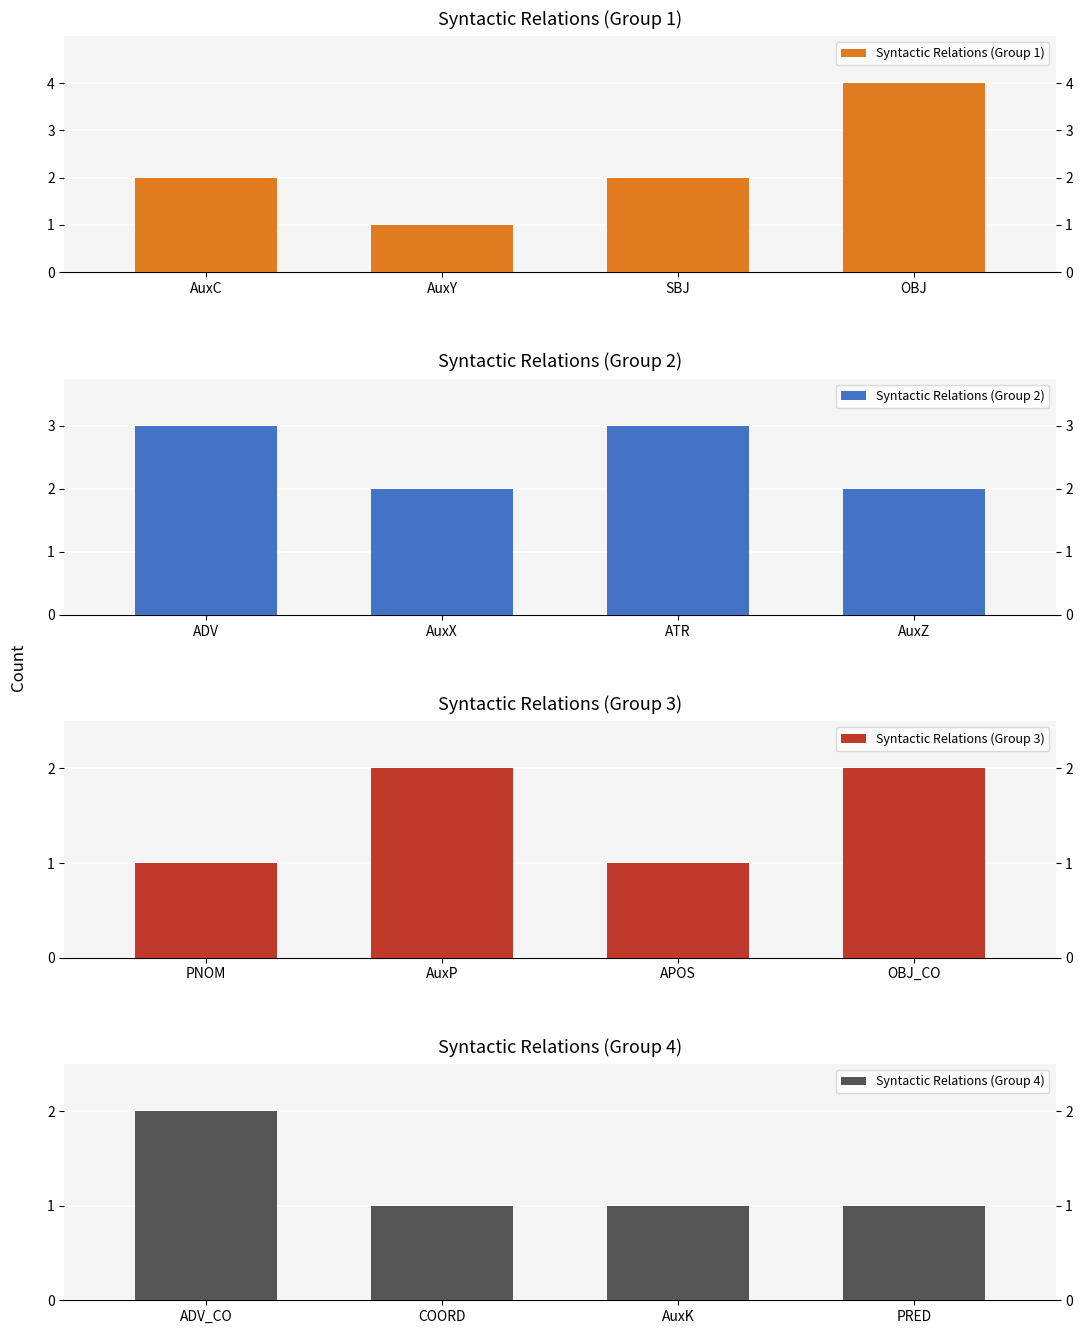

How many bars are there in each group?

4